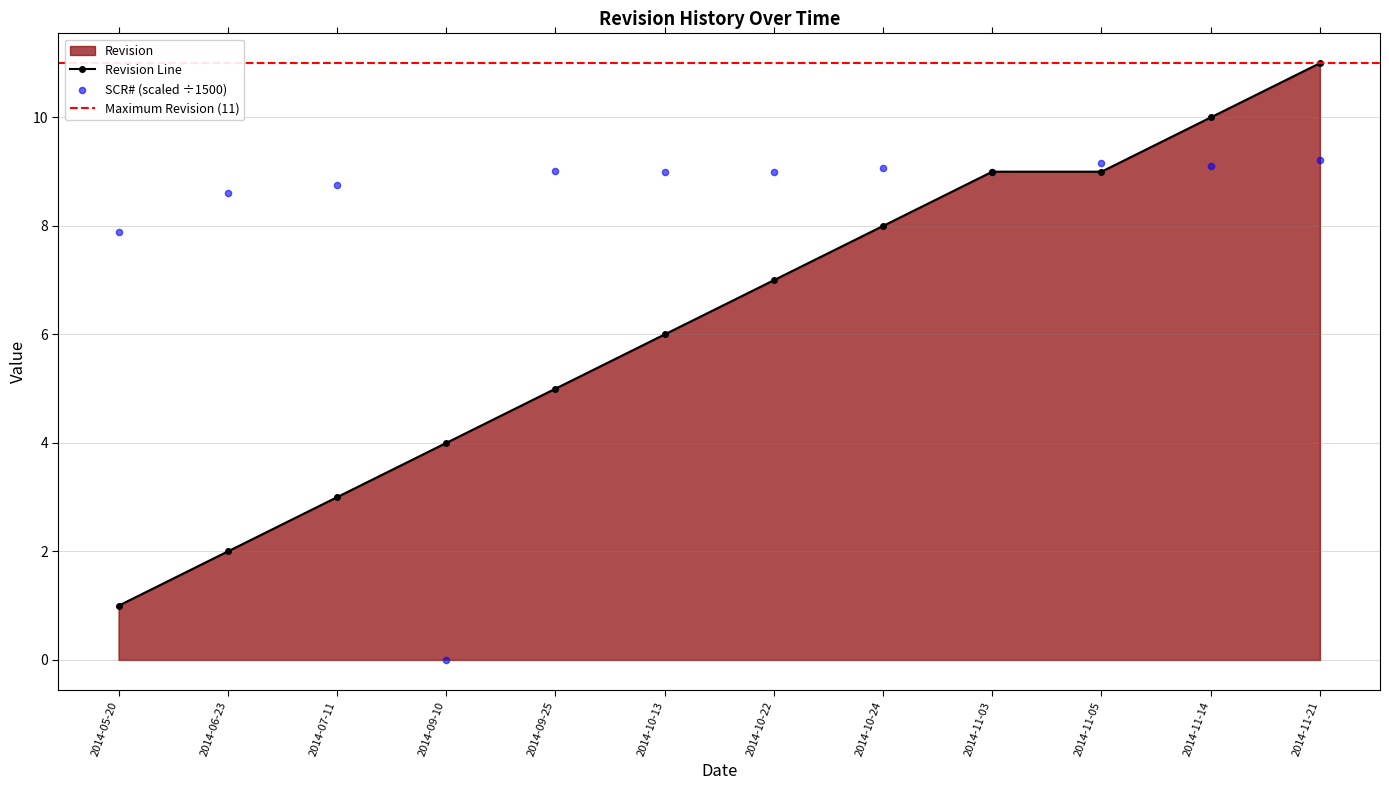

Is the value of Revision at 2014-11-03 greater than the value of SCR# at 2014-10-13?

Yes